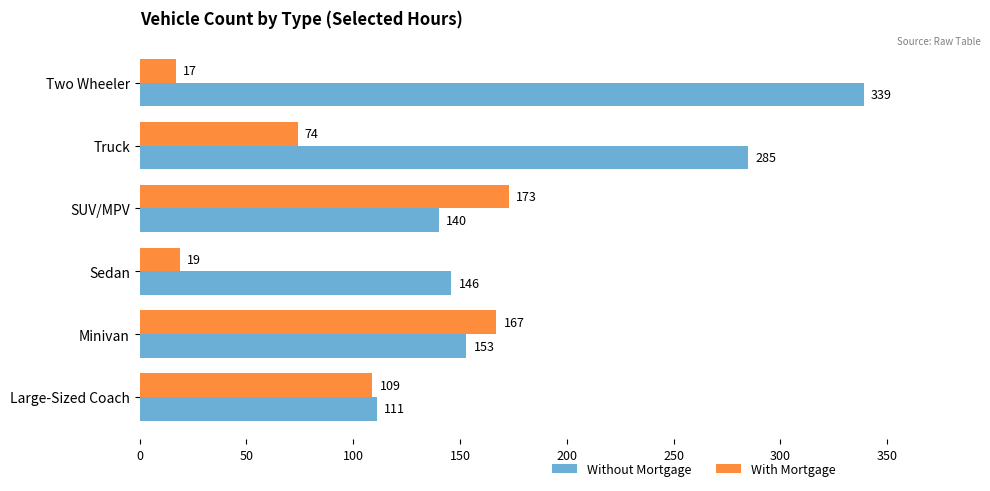

At which label does With Mortgage reach its minimum?

Two Wheeler